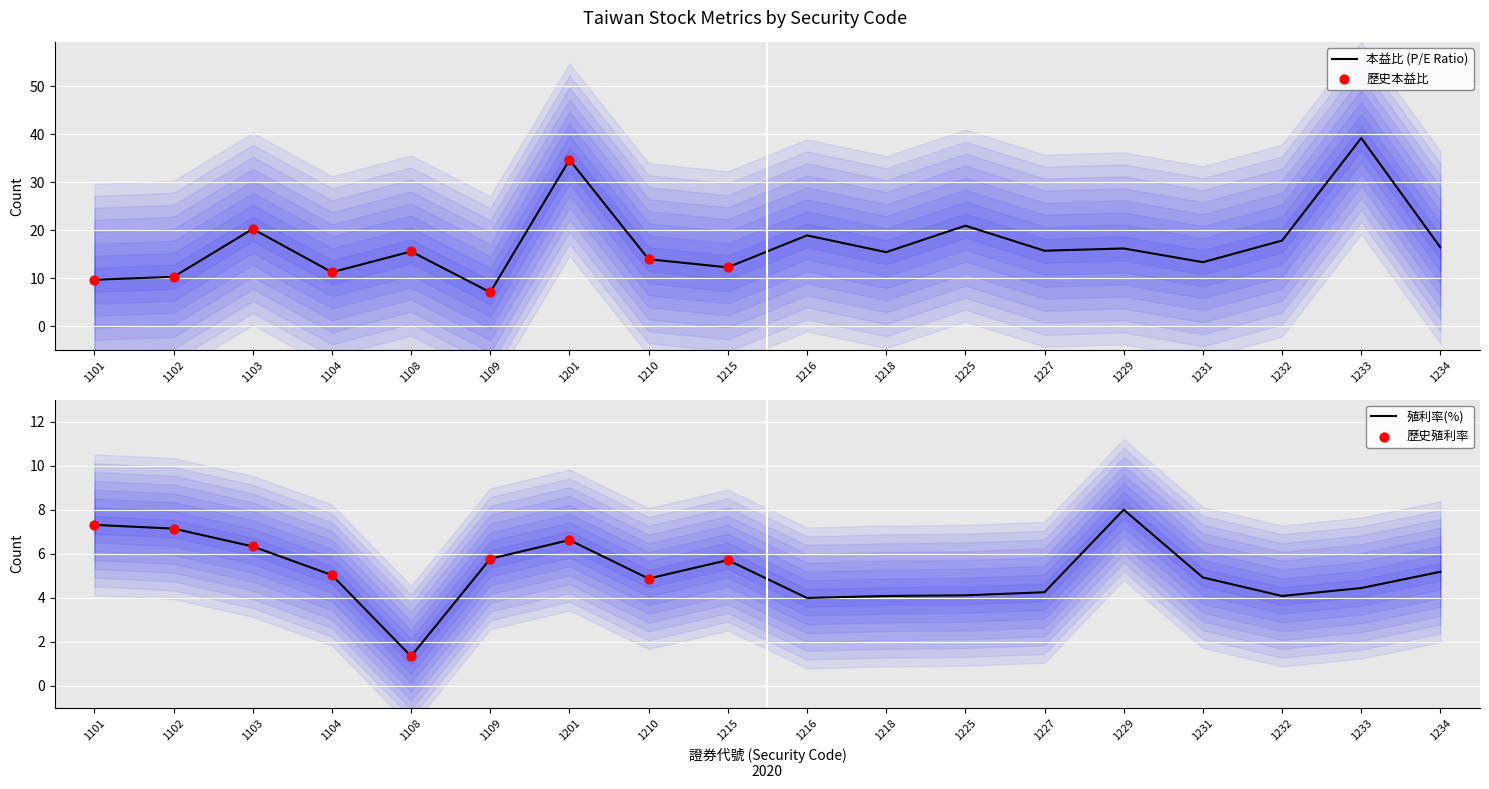

At how many categories does at least one series exceed 16?

8